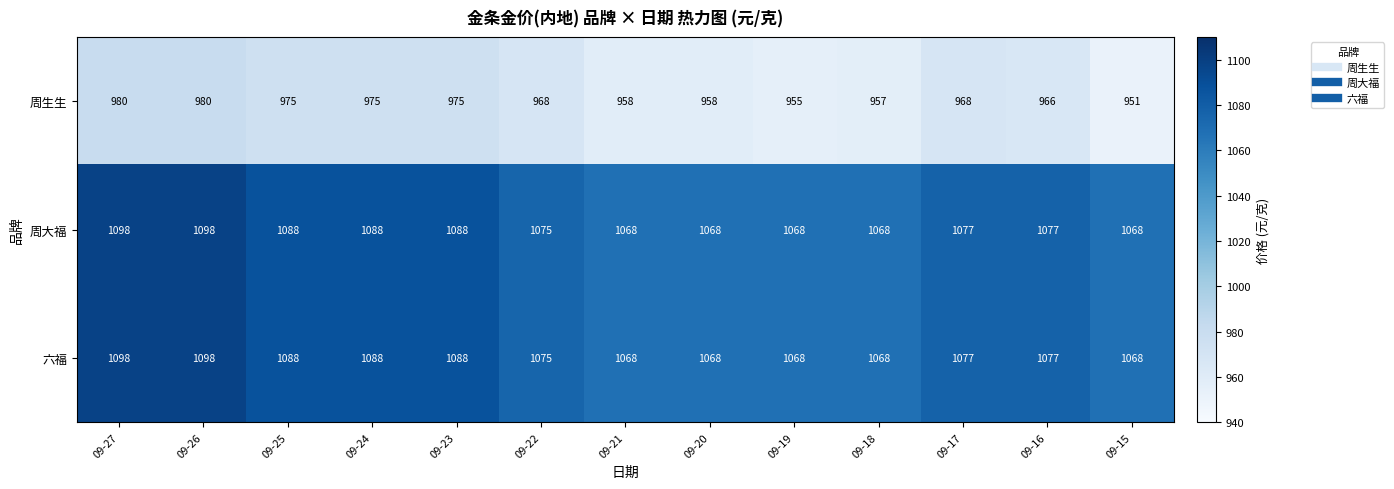

What is the total value across all series at 09-20?

3094